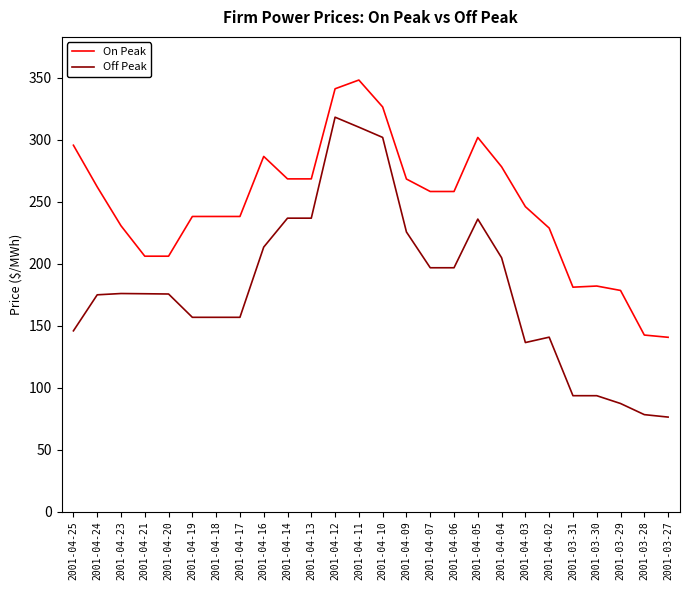

True or false: Off Peak has a value of 68.0 at 2001-04-20.

False